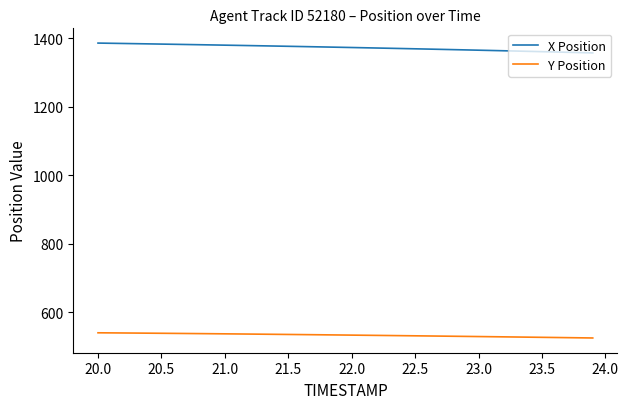

What is the highest value of the Y Position series?

539.4